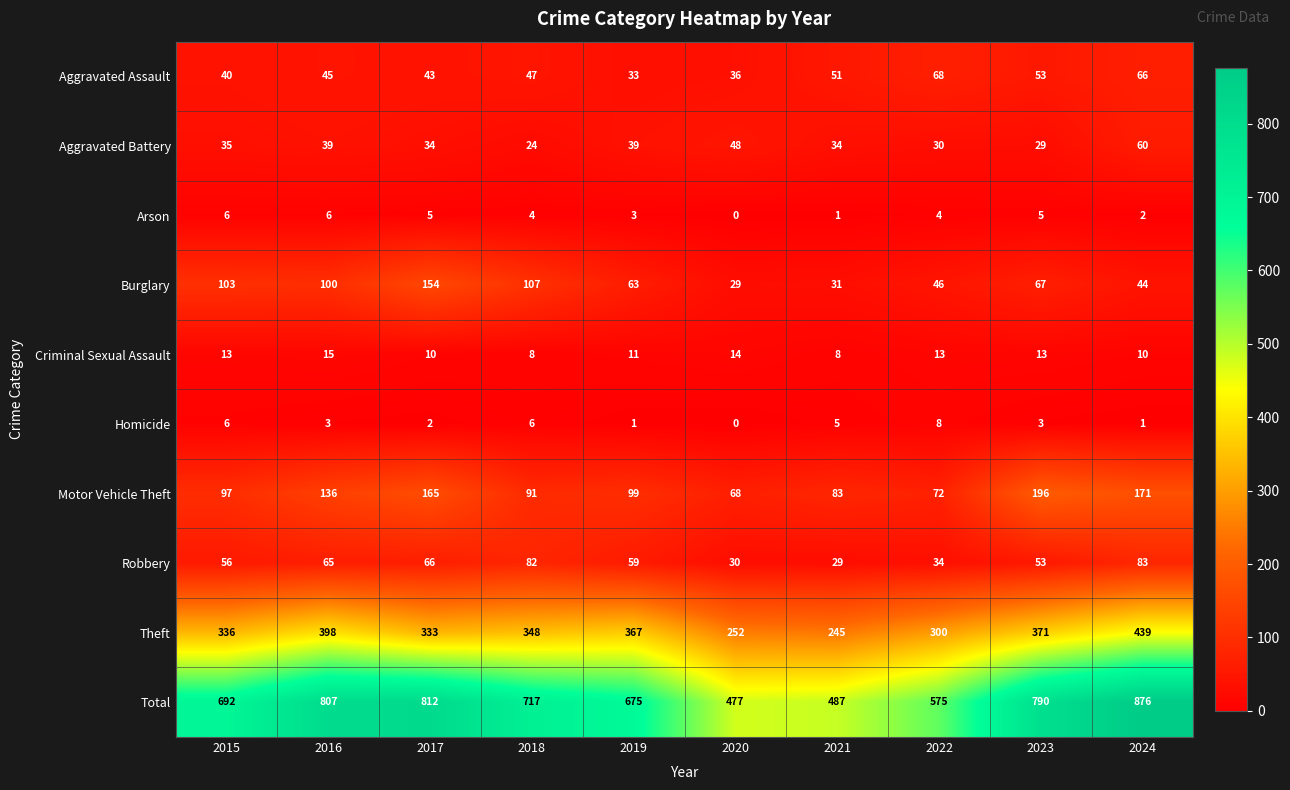

Where does the Total series first go above 717?

2016